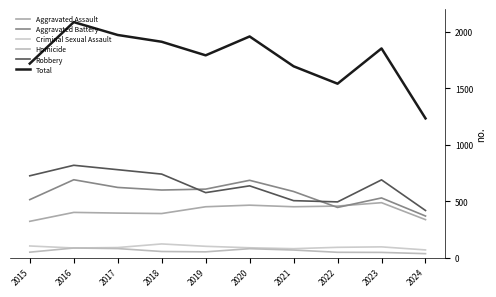

Between 2020 and 2021, which series saw the biggest shift?

Total